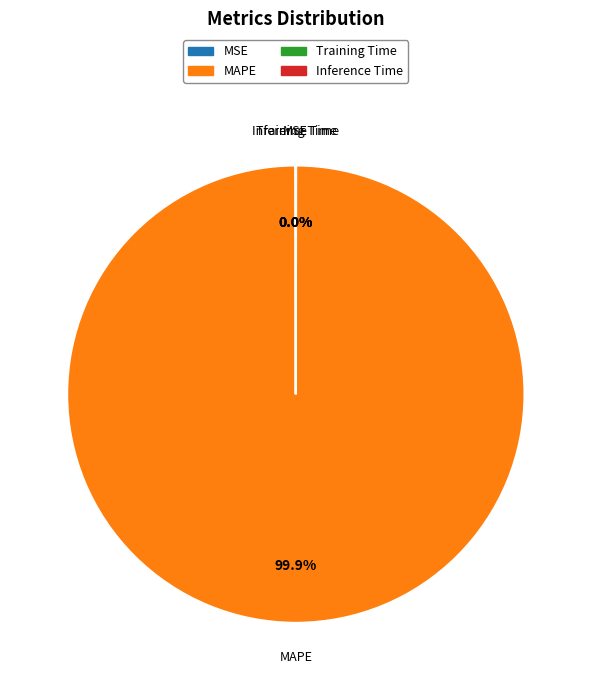

Which slice represents more than half of the pie?

MAPE